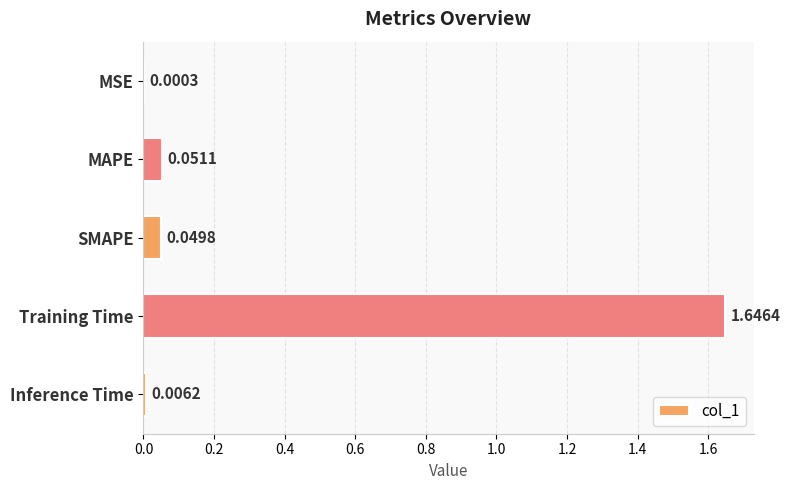

At which label is the value closest to 0?

MSE